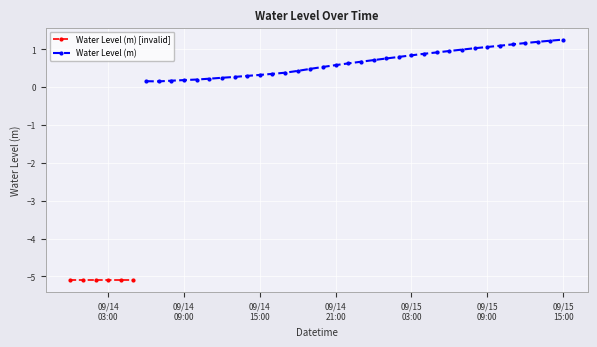

How many points are lower than both their immediate neighbors (excluding endpoints)?

1